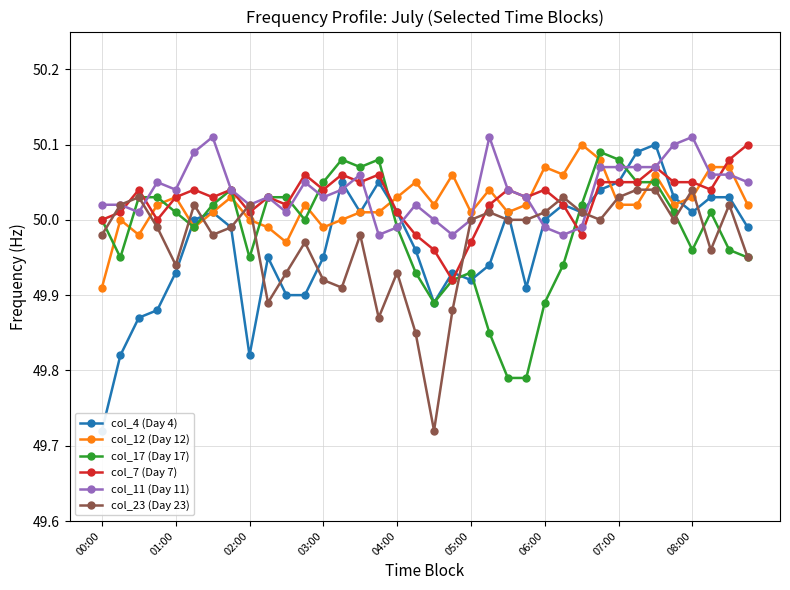

What is the difference between the maximum and minimum values in the col_7 (Day 7) series?

0.2